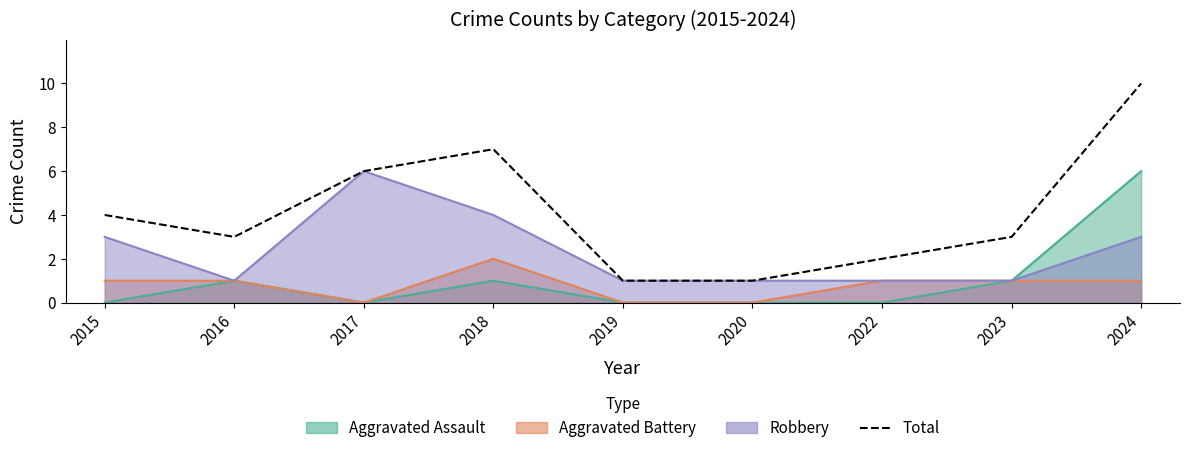

At which category does the data reach its first local peak?

2018